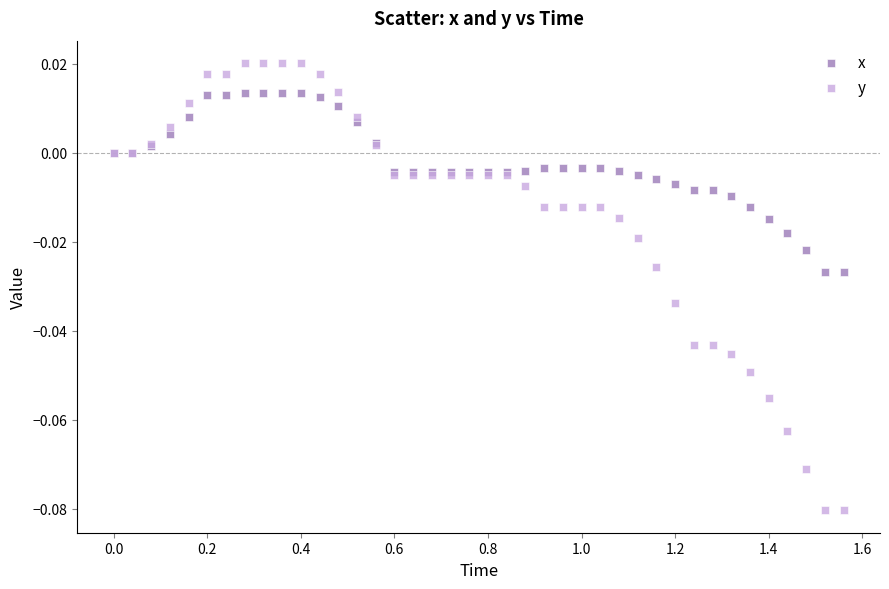

What is the X range (max minus min) for the scatter plot?

1.6